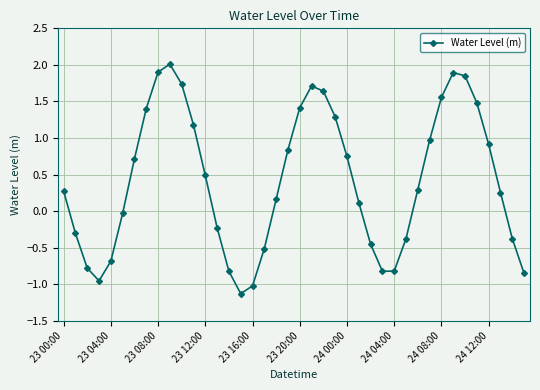

What is the average value?

0.4